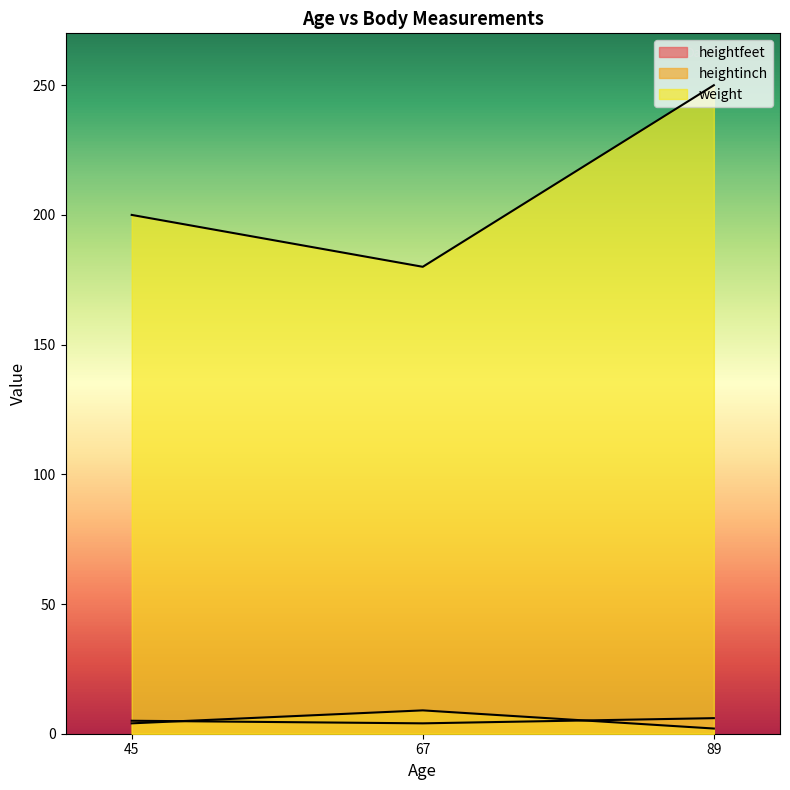

How many series are shown in this chart?

3